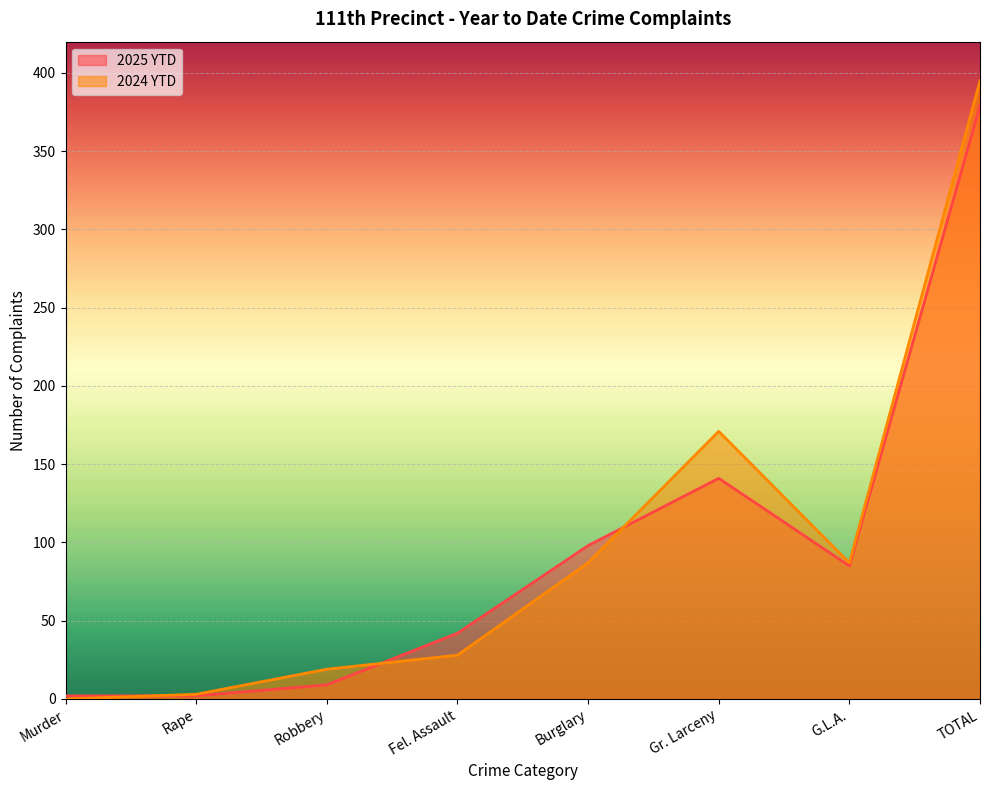

Which series has the largest range (max minus min)?

2024 YTD